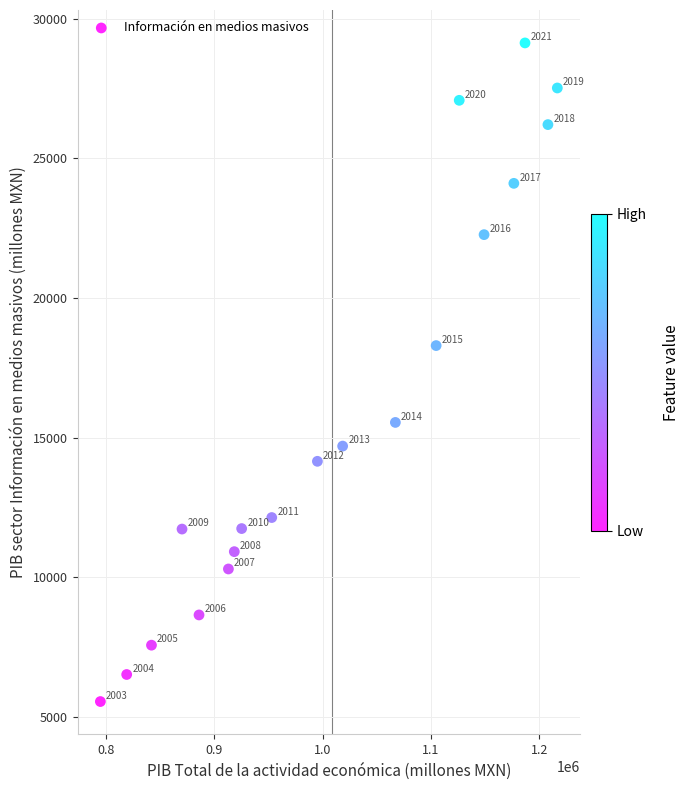

What is the range of X values (max minus min)?

421778.4